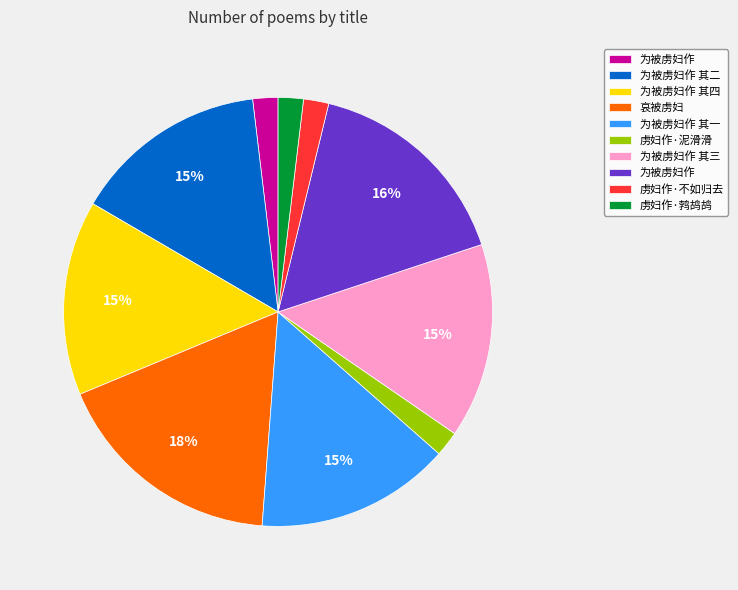

To the nearest percent, what is the average slice percentage?

10%